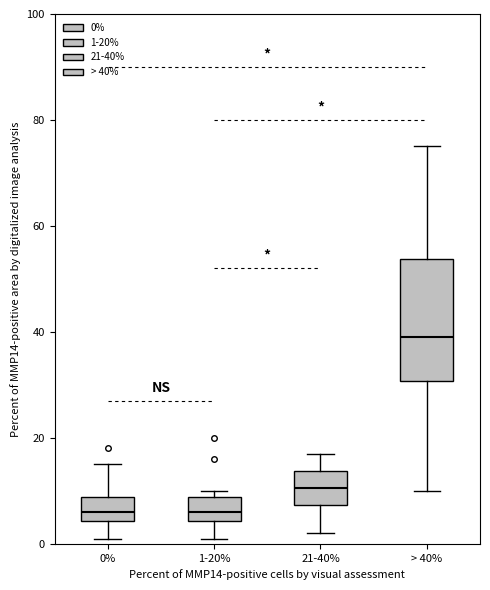

Where does the median line of the box for 21-40% sit on the y-axis? The values are not printed on the chart, so give them approximately, as read against the axis.

10